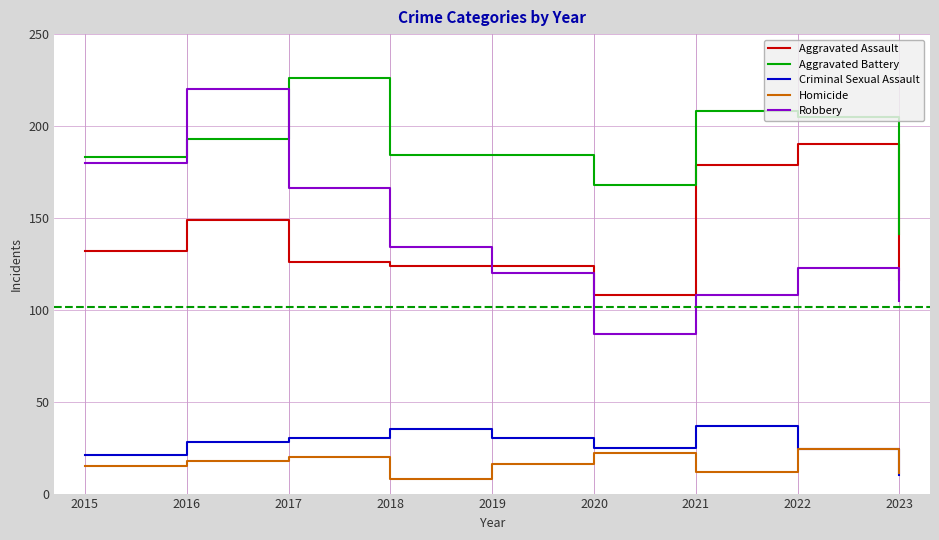

What is the difference between the second highest and minimum values in the Robbery series?

93